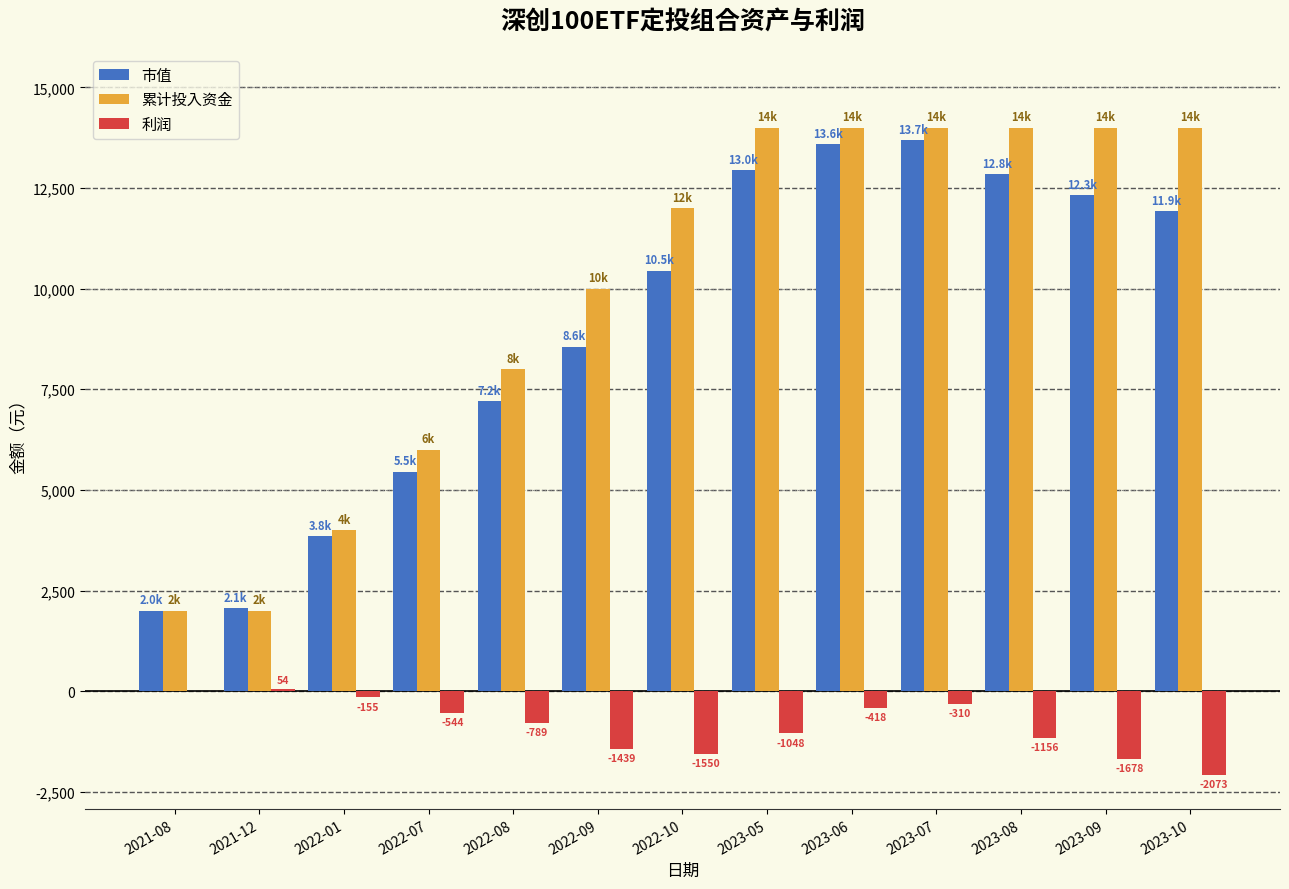

What is the sum of the 利润 values at 2021-08 and 2022-07?

-543.6